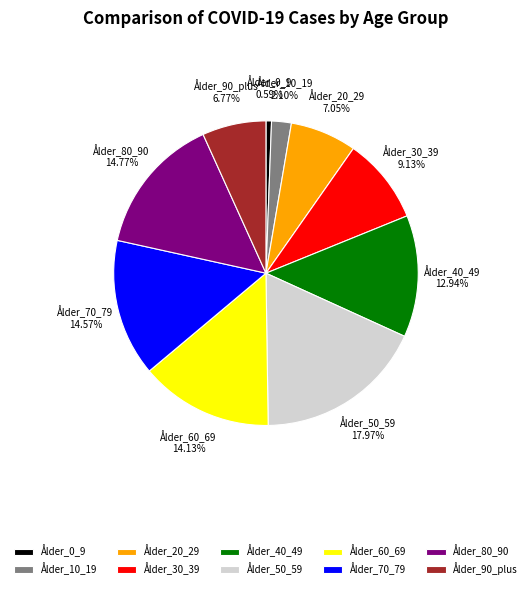

The Ålder_70_79 slice represents 15% of the pie. True or false?

True